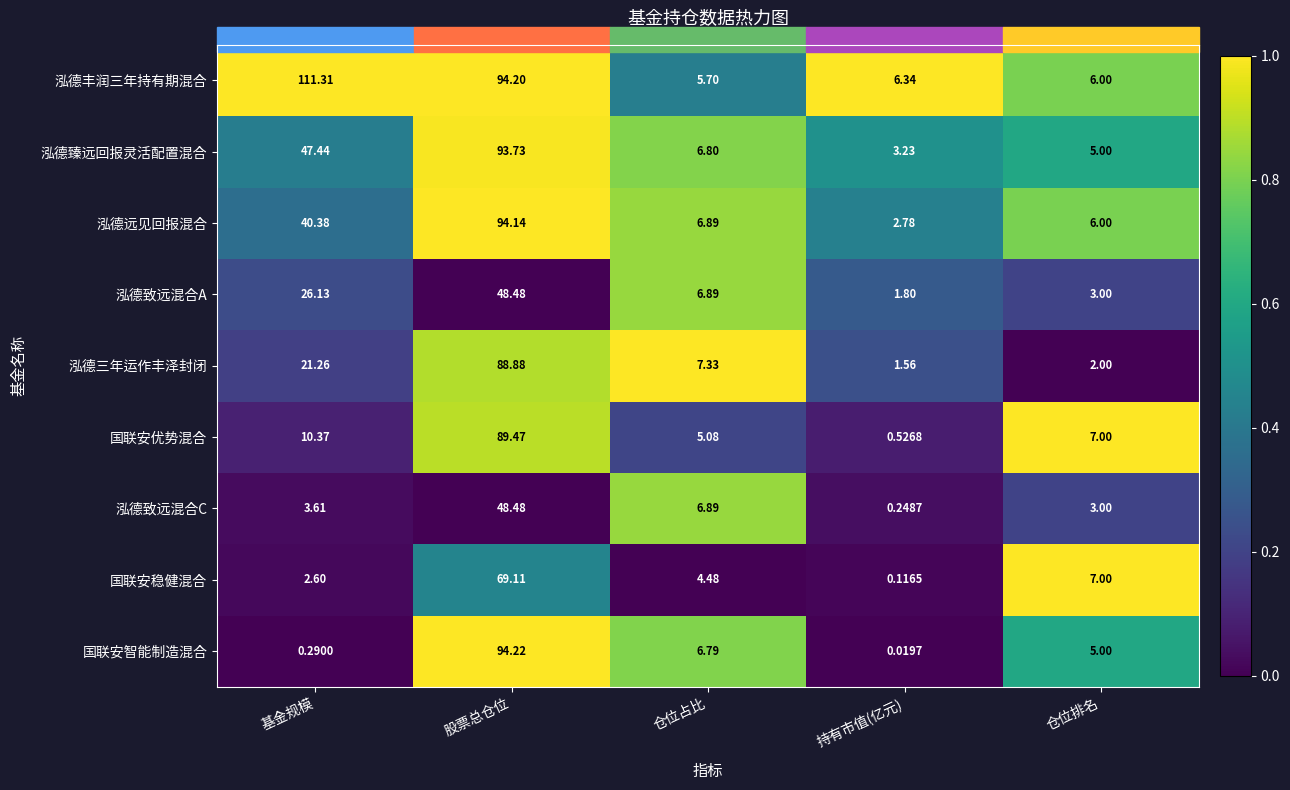

What is the total value across all series at 仓位排名?

44.0